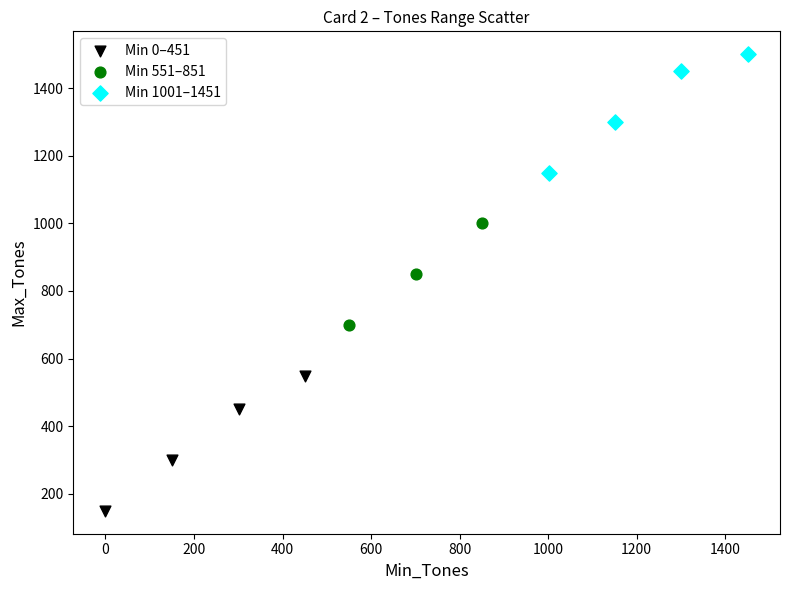

Which series has the widest spread of Y values?

Min 0–451